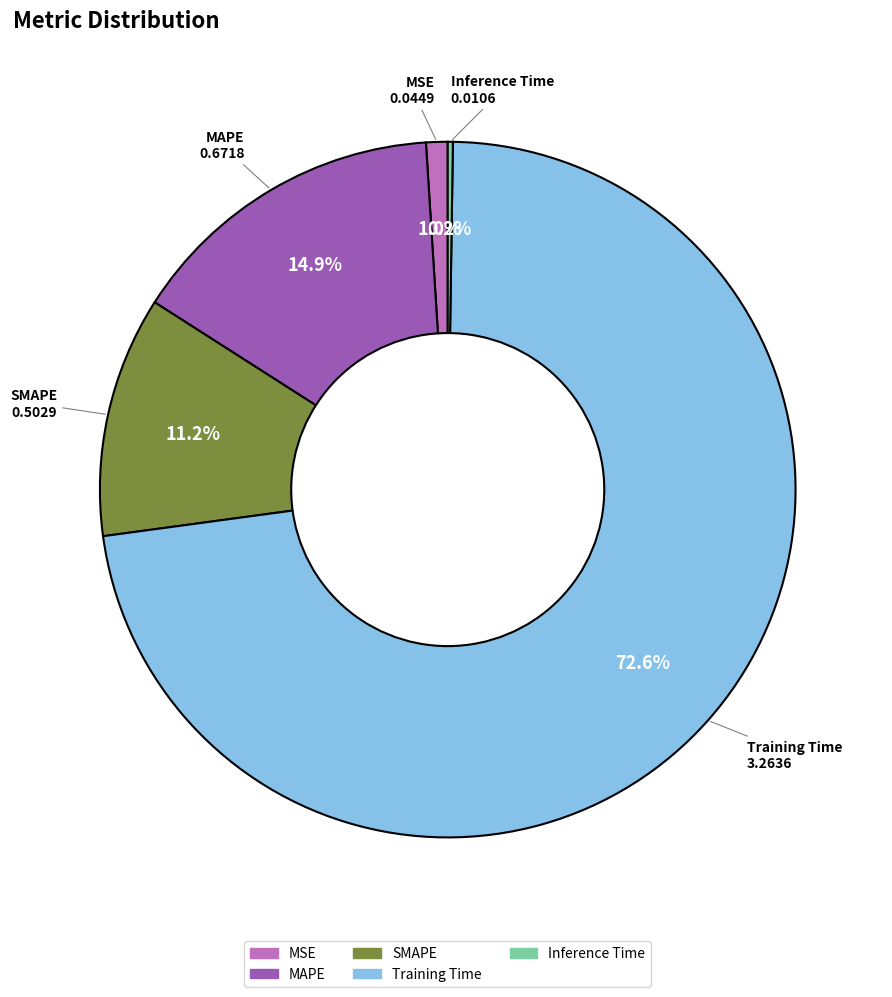

How much of the chart is everything except MAPE?

85.1%